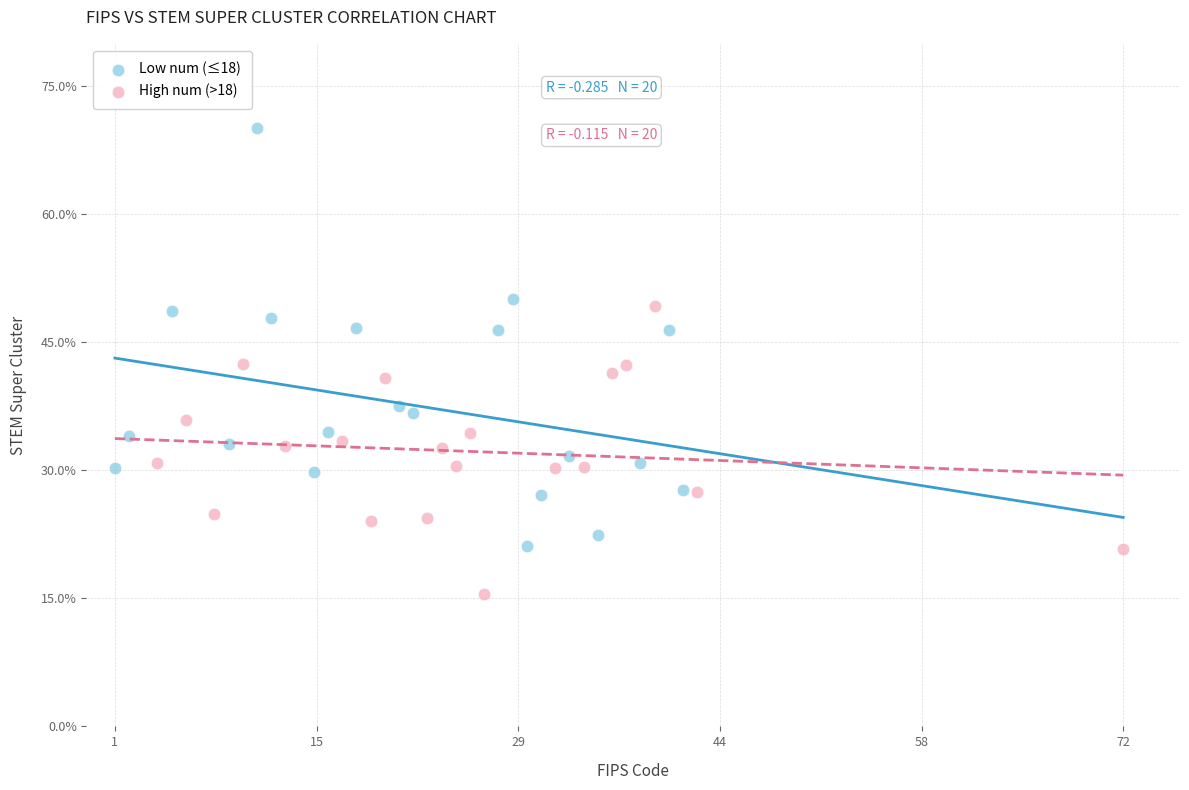

Which series reaches the maximum Y coordinate?

Low num (≤18)